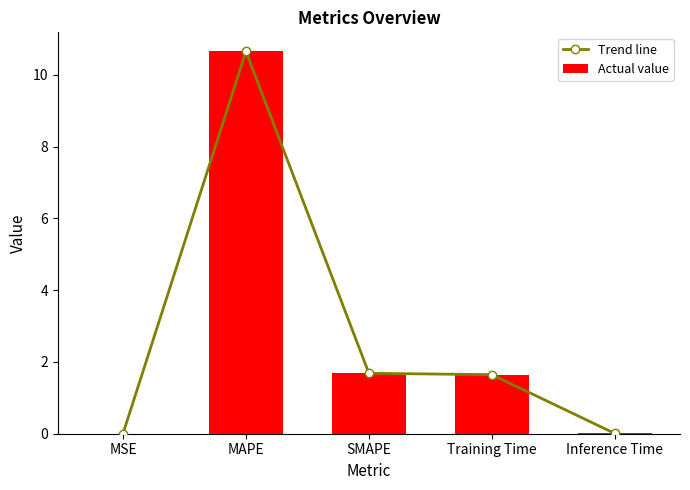

Which category has the lowest value in the Actual value series?

MSE